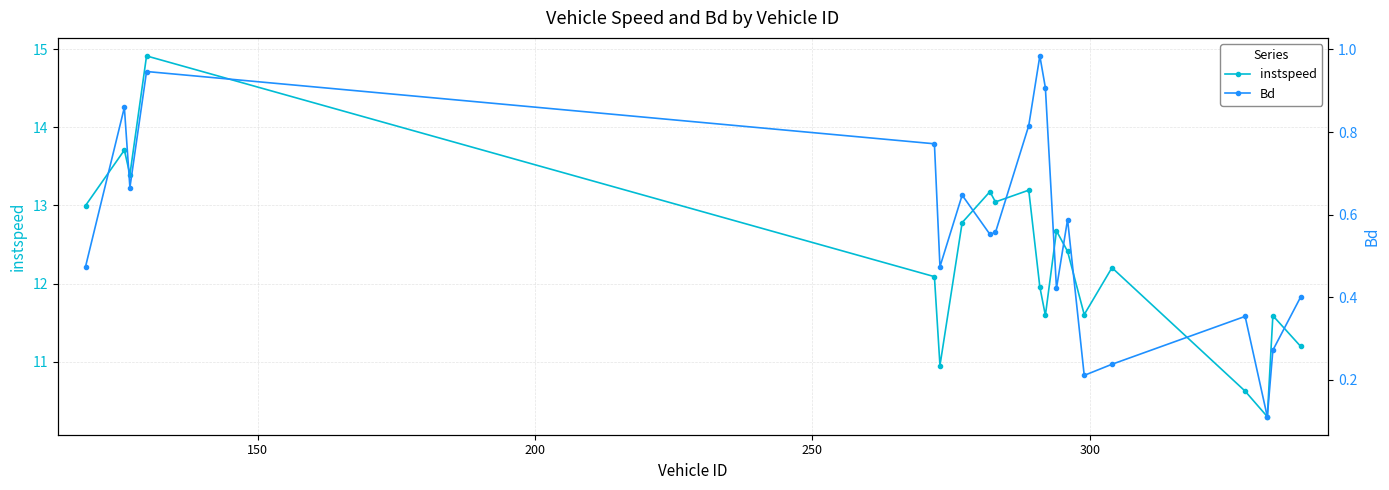

What is the value of the instspeed point at the 20th from the left?

11.2